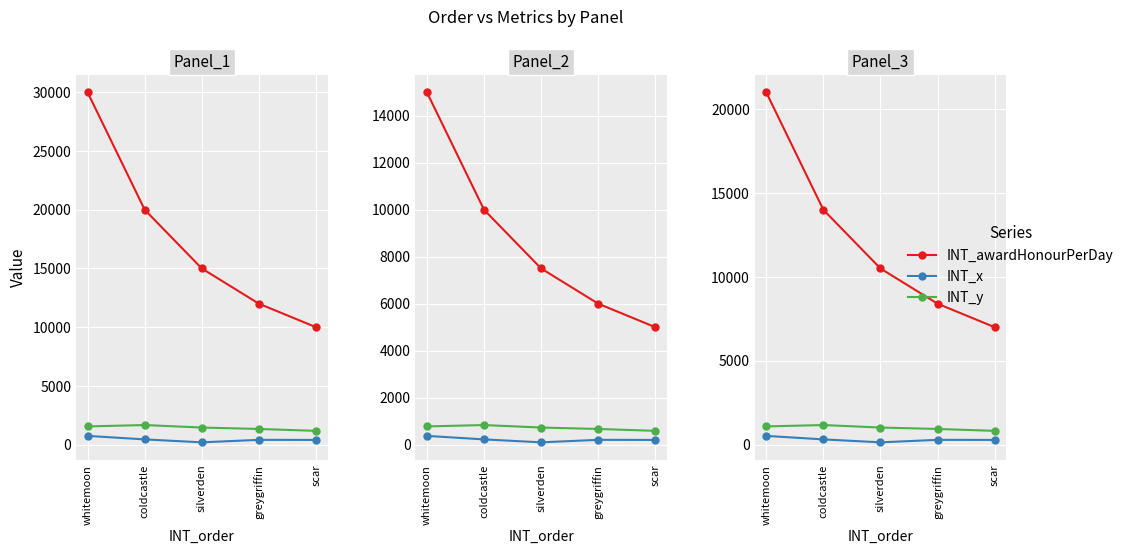

Reading left to right, extract all data points from this chart.

INT_awardHonourPerDay: 21000.0	14000.0	10500.0	8400.0	7000.0
INT_x: 522.2	313.6	138.6	287.0	282.8
INT_y: 1087.8	1169.0	1020.6	935.2	823.2